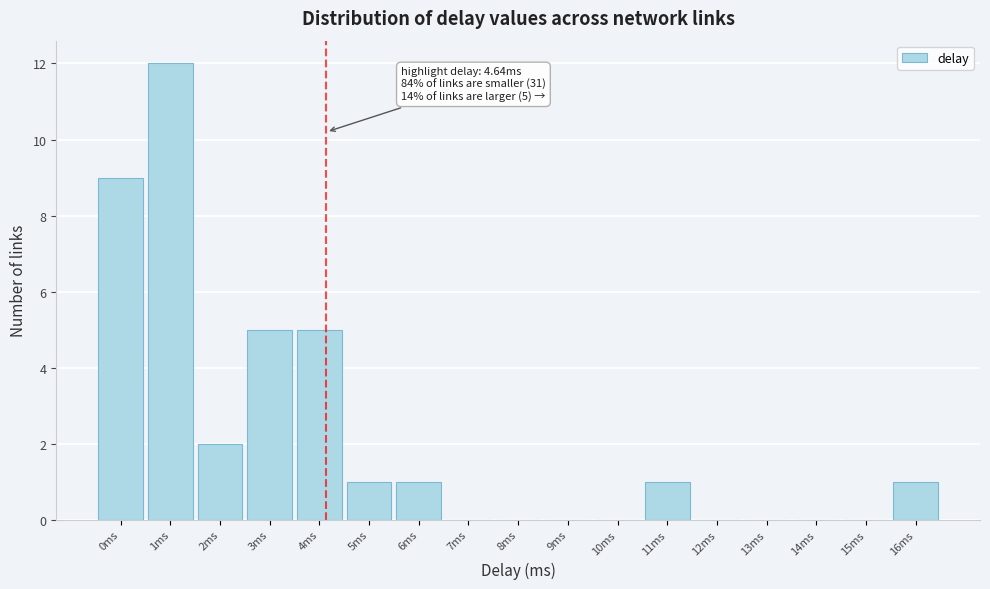

Reading right to left, list all the values displayed in this chart.

16ms=1	15ms=0	14ms=0	13ms=0	12ms=0	11ms=1	10ms=0	9ms=0	8ms=0	7ms=0	6ms=1	5ms=1	4ms=5	3ms=5	2ms=2	1ms=12	0ms=9